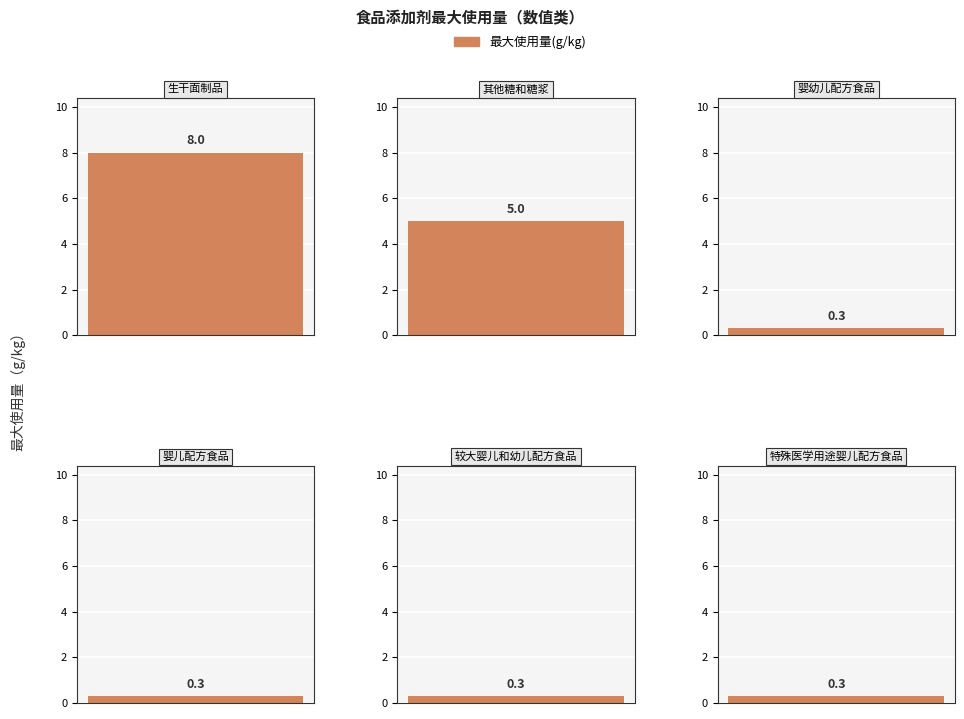

What is the value of the 1st bar from the left?

8.0